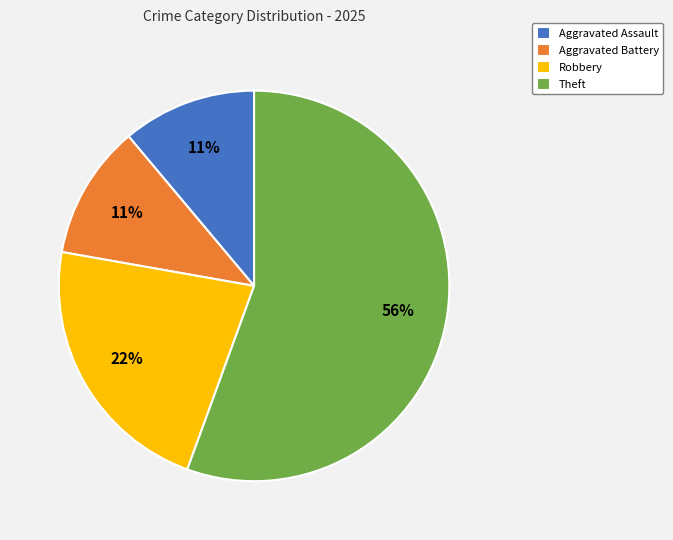

To the nearest percent, what portion does Theft represent?

56%